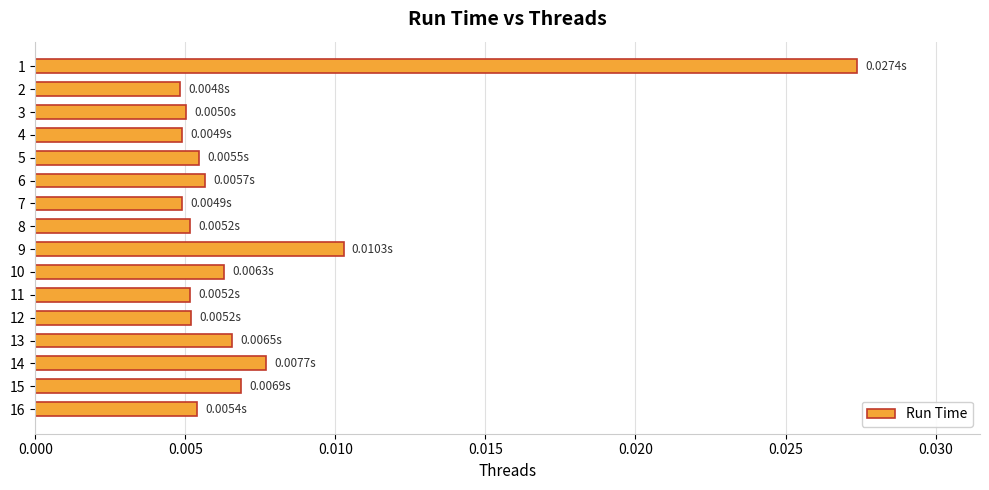

Does the chart contain stacked bars?

No